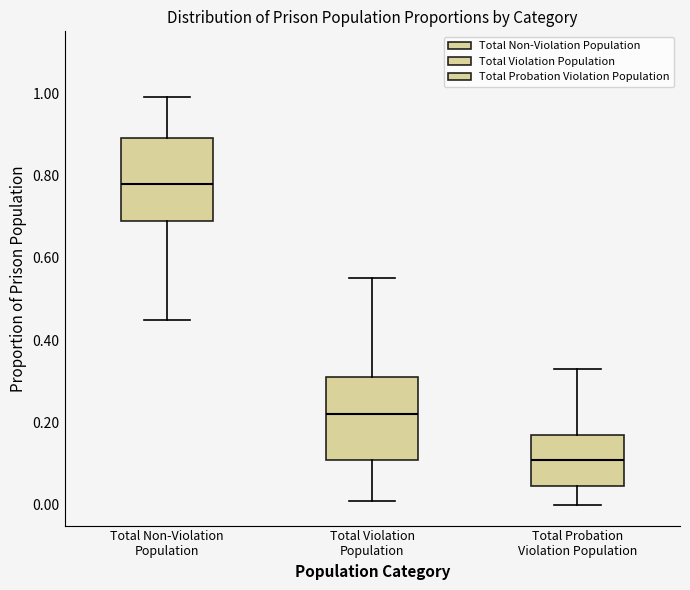

Where is the upper edge of the box for Total Violation Population on the y-axis? The values are not printed on the chart, so give them approximately, as read against the axis.

0.32